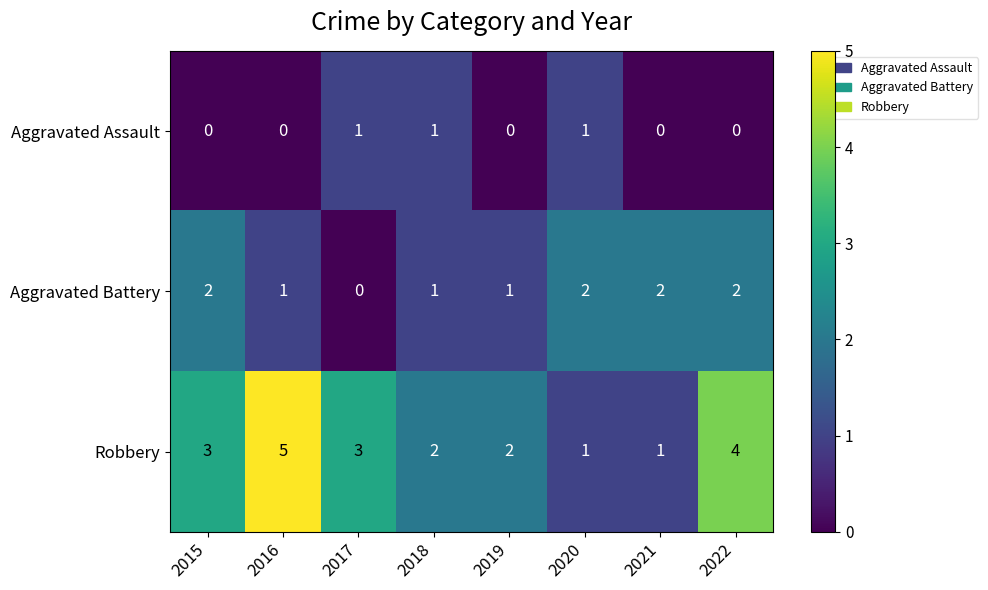

The Aggravated Battery series shows 1 at 2021. True or false?

False